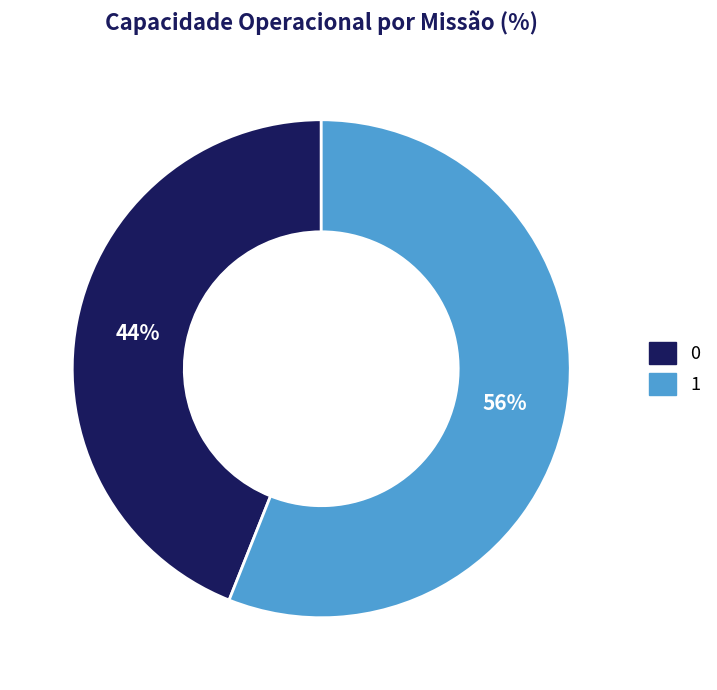

Which category has the biggest portion of the pie?

1